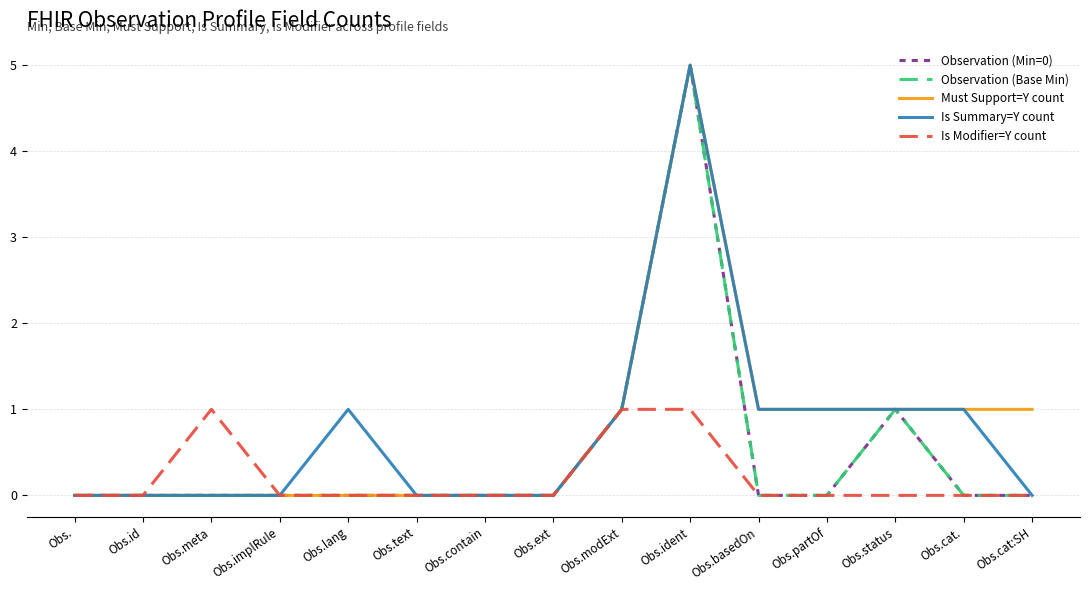

True or false: Is Summary=Y count has more than 0 points higher than both neighbors.

True